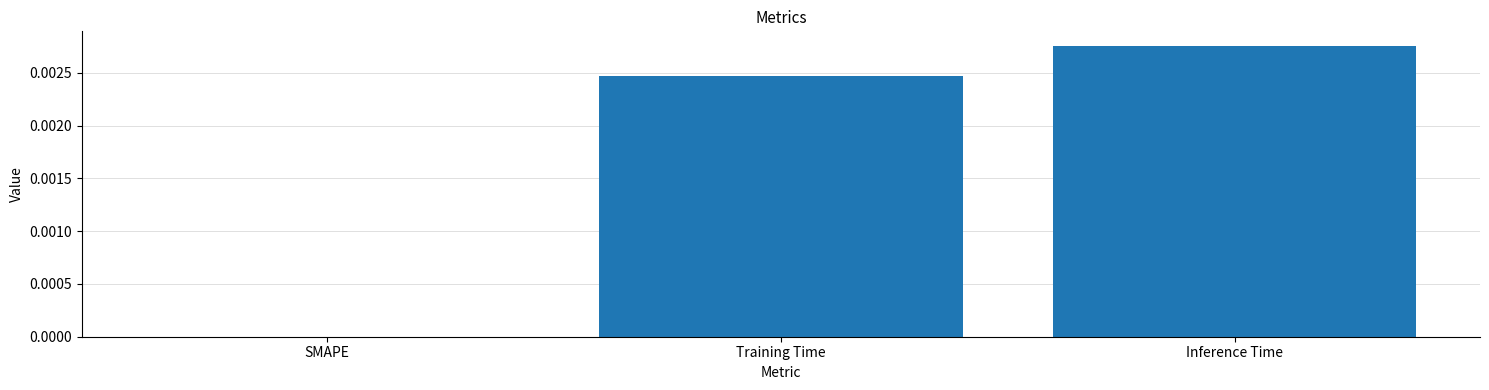

The value at Training Time is 0.0. True or false?

True